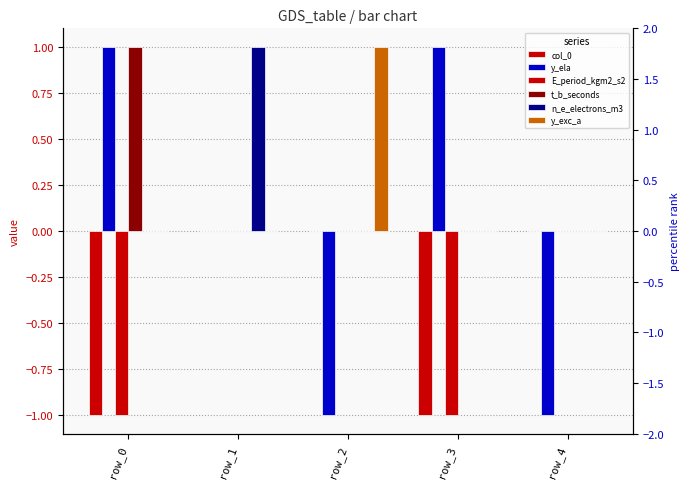

Reading left to right, what are all the values shown in this chart?

col_0: -1	0	0	-1	0
y_ela: 1	0	-1	1	-1
E_period_kgm2_s2: -1	0	0	-1	0
t_b_seconds: 1	0	0	0	0
n_e_electrons_m3: 0	1	0	0	0
y_exc_a: 0	0	1	0	0